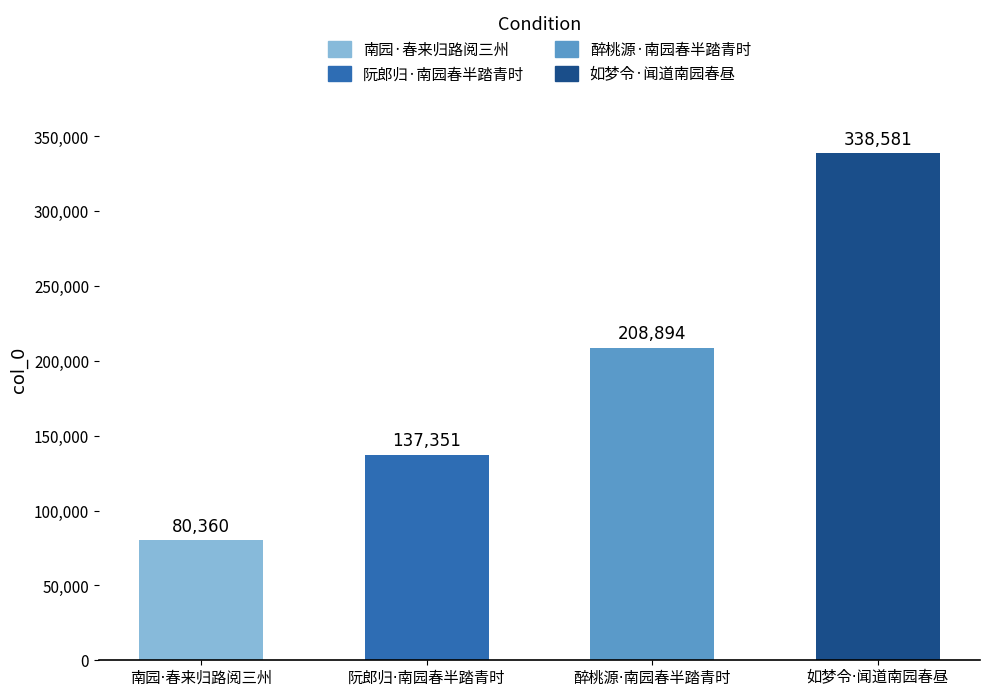

What is the minimum value shown in the chart?

80360